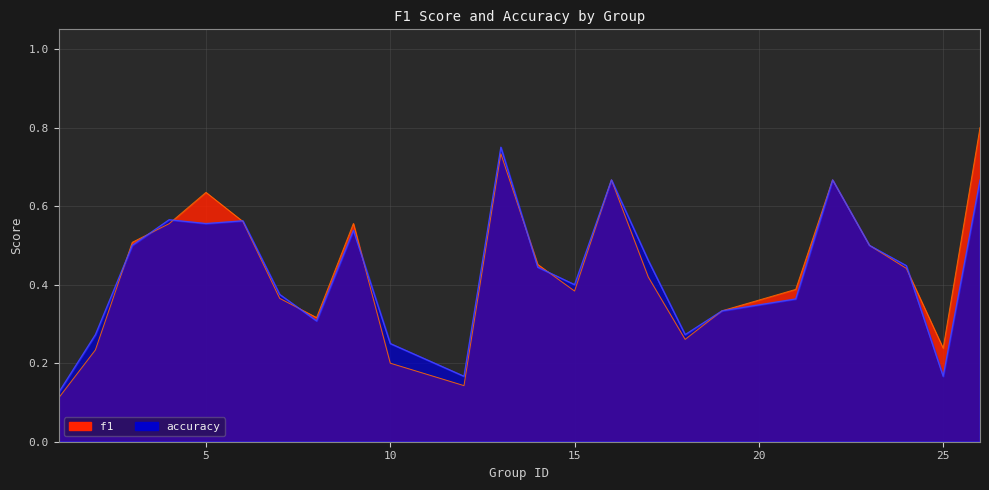

Is the value of accuracy at 24 greater than the value of f1 at 23?

No